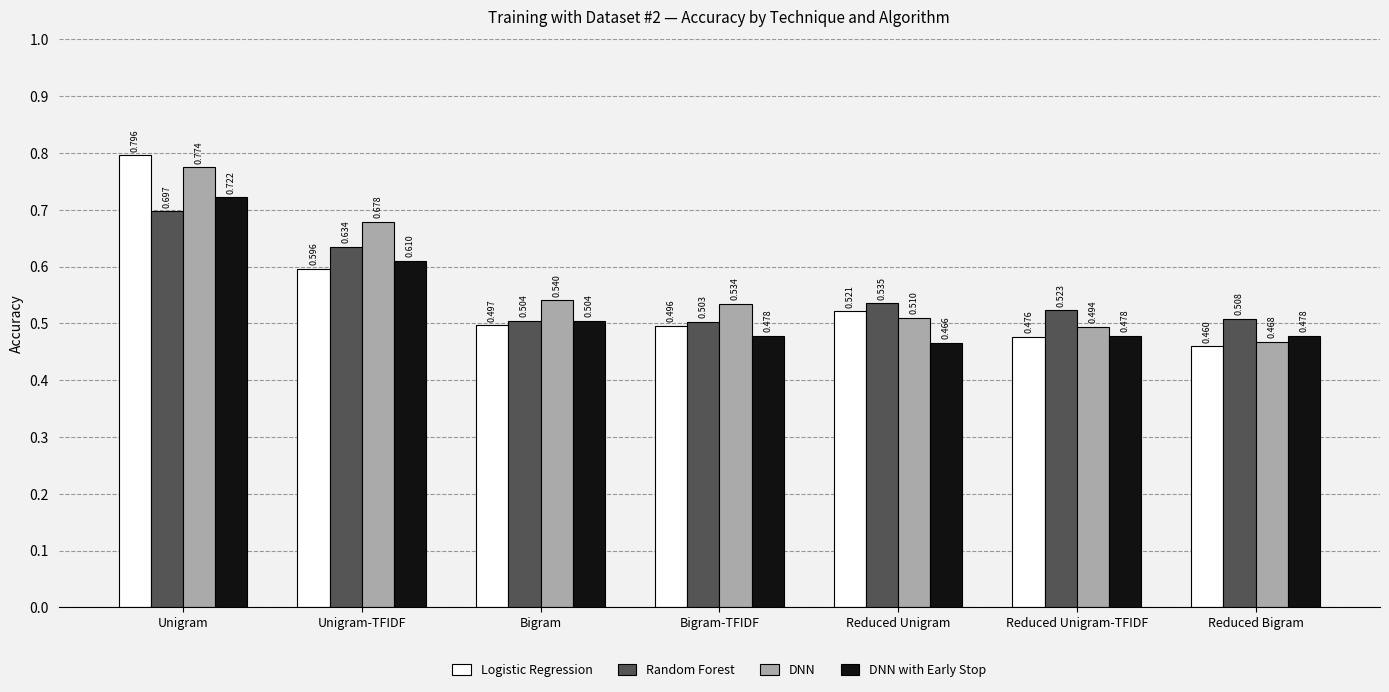

What position from the left is Reduced Unigram?

5